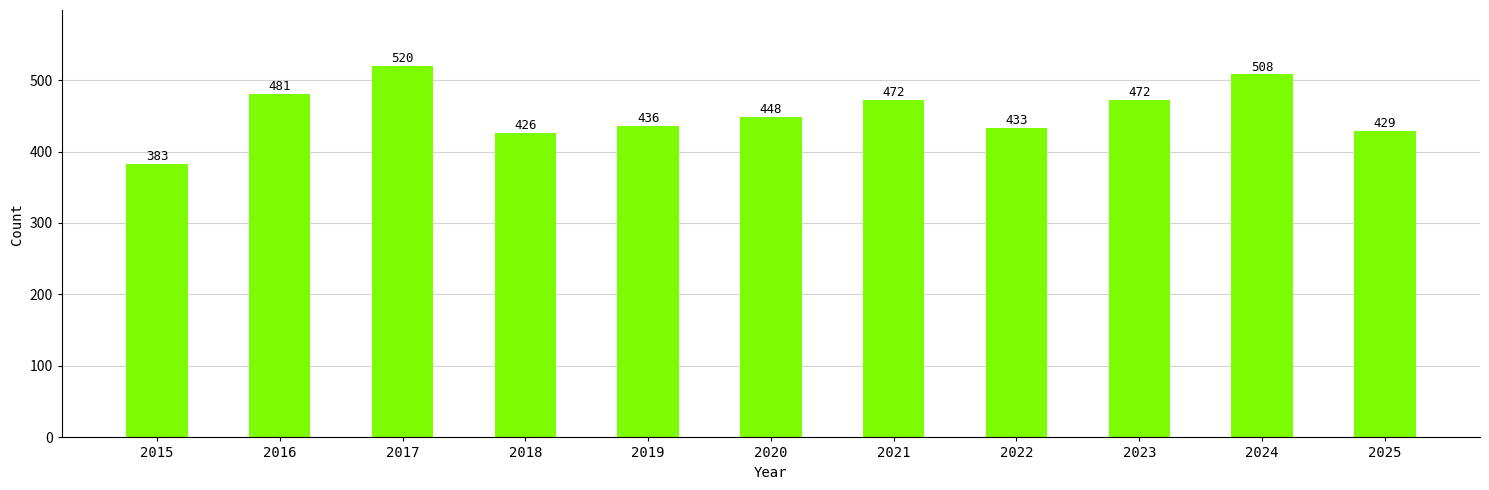

What is the sum of the values at 2025 and 2019?

865